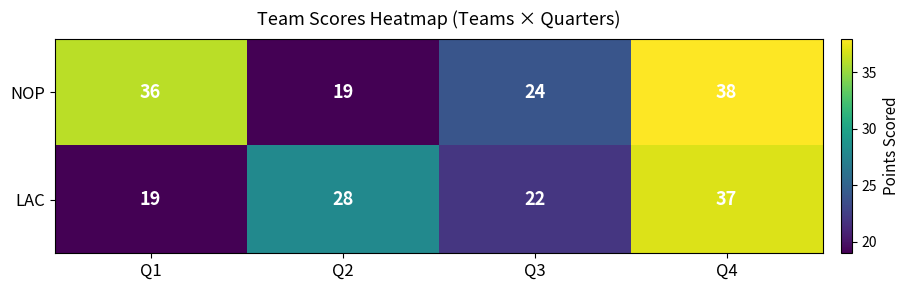

Which series has the widest spread of values?

NOP